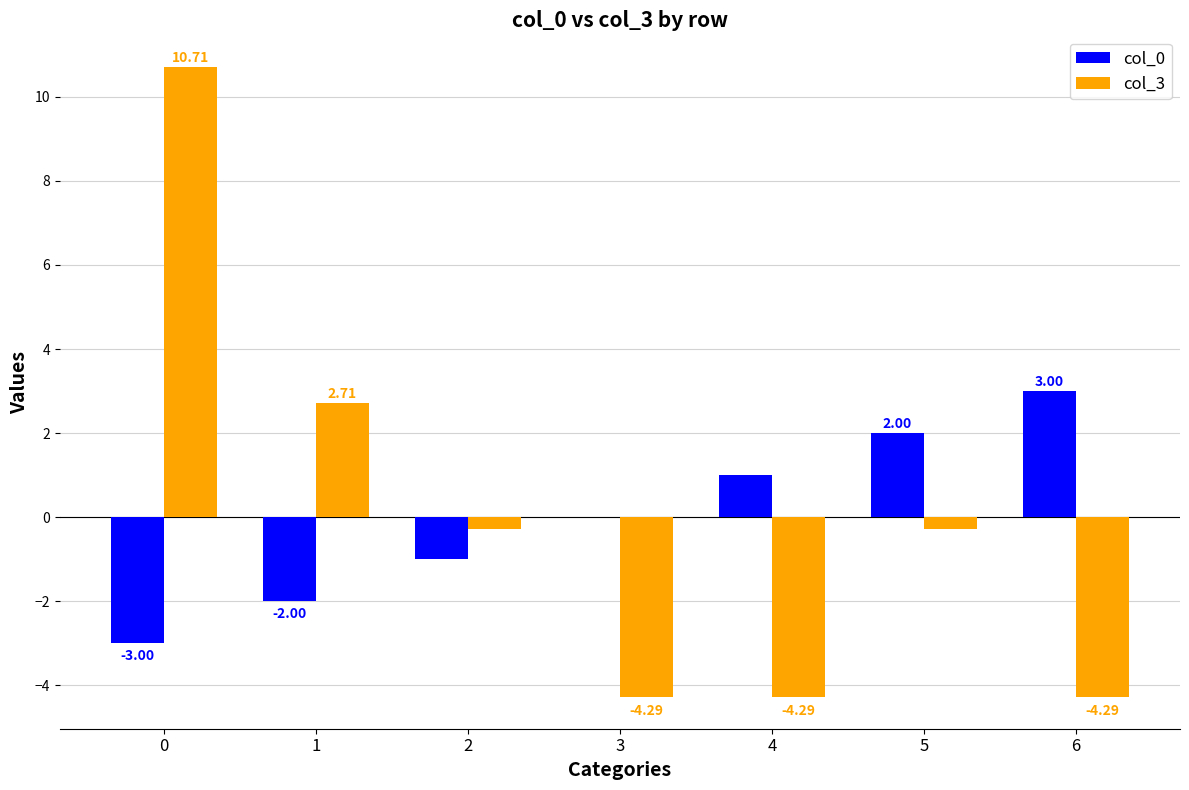

Are the bars horizontal?

No